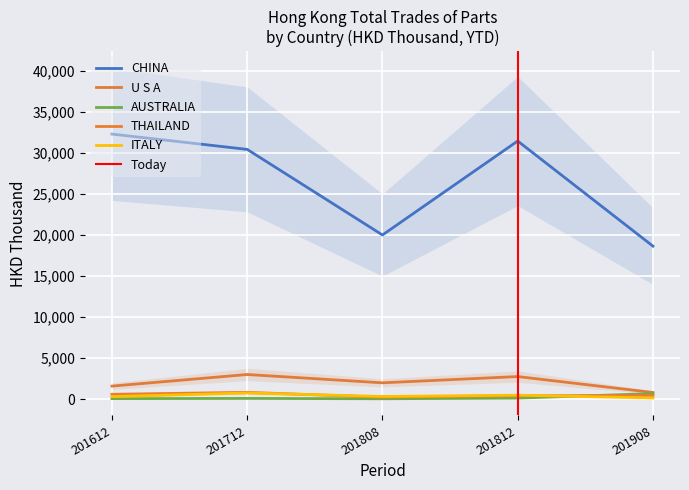

What value does the AUSTRALIA series have at 201612?

82.8